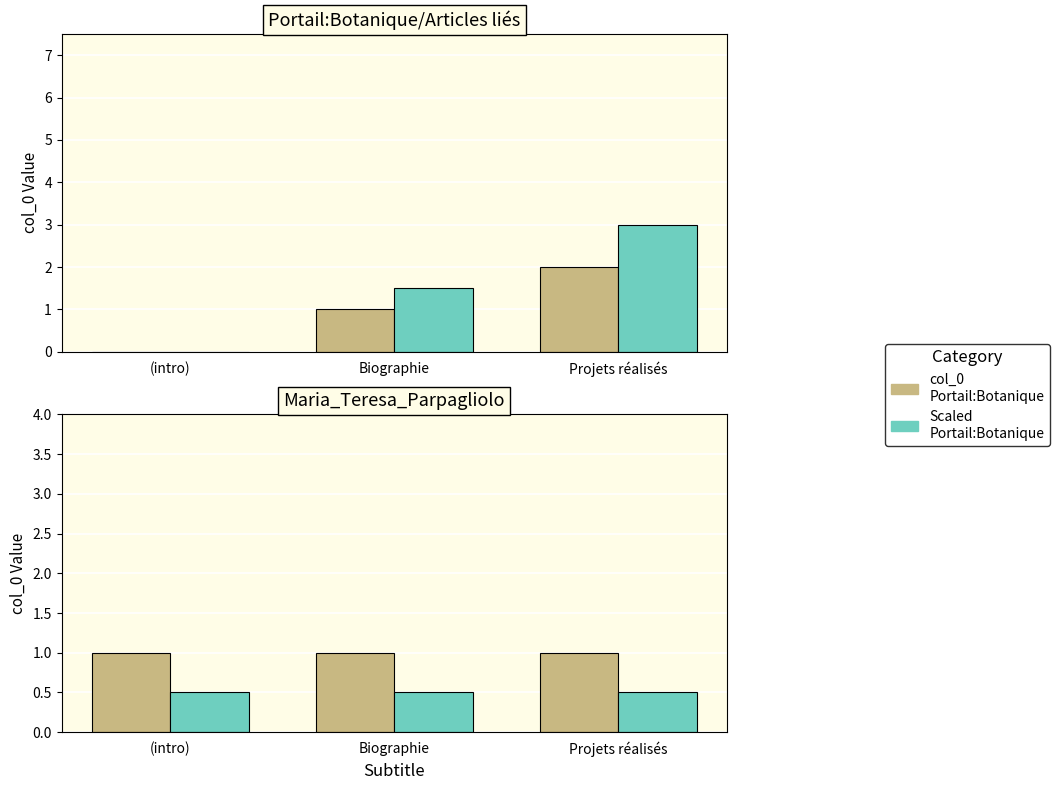

How many bars are there in total?

12